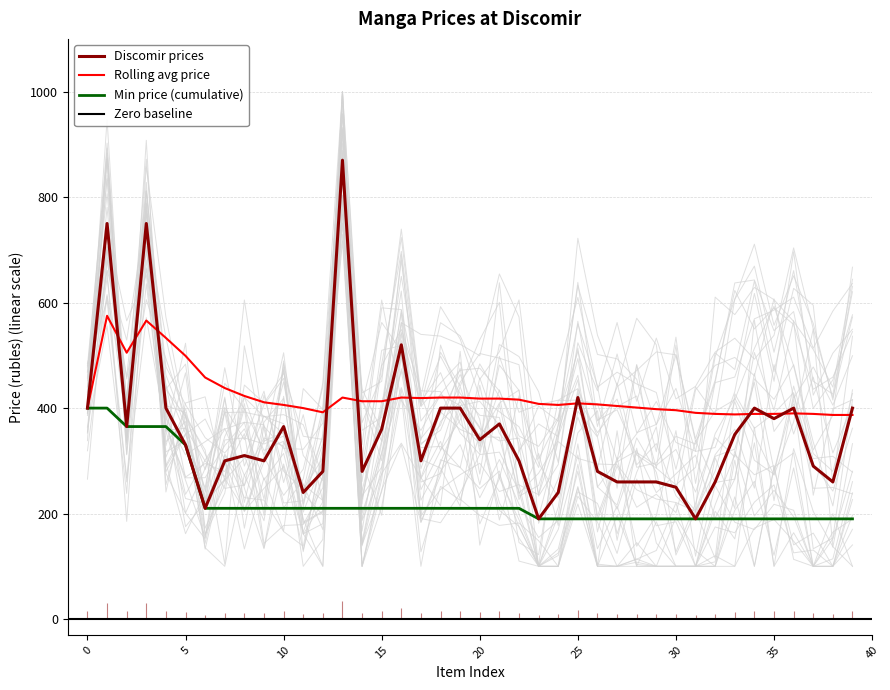

How many values in the Min Price series are below 210?

17